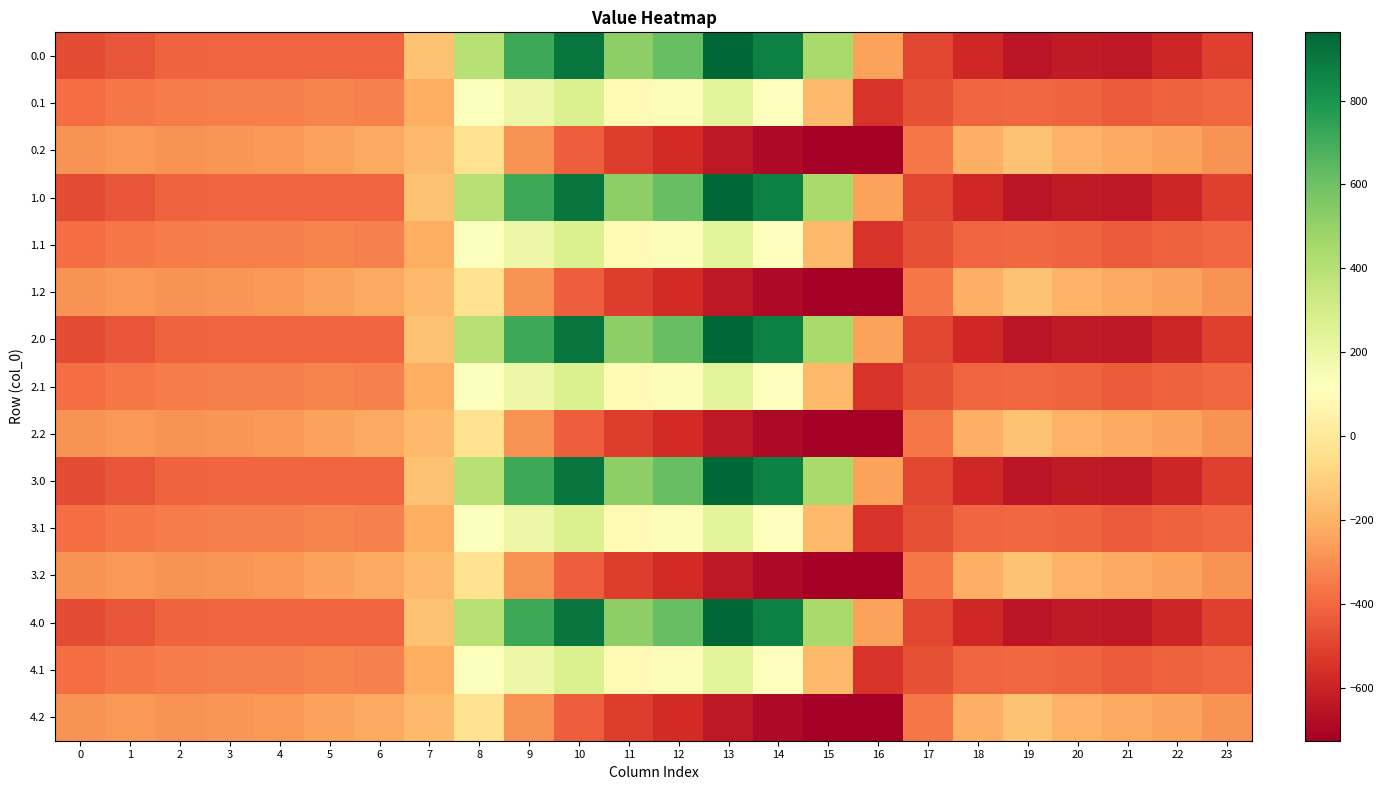

Reading left to right, what are all the values shown in this chart?

0.0: 0=-482.0	1=-449.5	2=-410.3	3=-404.4	4=-404.9	5=-403.8	6=-408.0	7=-150.1	8=395.3	9=716.9	10=916.2	11=516.0	12=619.4	13=962.7	14=870.3	15=443.0	16=-250.9	17=-494.8	18=-586.7	19=-649.2	20=-629.9	21=-638.4	22=-592.3	23=-511.3
0.1: 0=-384.6	1=-361.1	2=-347.9	3=-342.7	4=-339.6	5=-325.7	6=-332.2	7=-217.1	8=125.2	9=191.1	10=274.1	11=87.0	12=134.6	13=241.5	14=113.7	15=-173.1	16=-547.3	17=-466.6	18=-405.4	19=-400.2	20=-414.5	21=-432.4	22=-419.9	23=-399.4
0.2: 0=-287.1	1=-272.7	2=-285.5	3=-281.0	4=-274.4	5=-245.0	6=-228.8	7=-176.6	8=-35.3	9=-288.5	10=-423.5	11=-520.6	12=-571.2	13=-640.4	14=-687.4	15=-725.8	16=-726.6	17=-362.4	18=-210.0	19=-151.0	20=-199.2	21=-226.4	22=-247.4	23=-287.5
1.0: 0=-482.0	1=-449.5	2=-410.3	3=-404.4	4=-404.9	5=-403.8	6=-408.0	7=-150.1	8=395.3	9=716.9	10=916.2	11=516.0	12=619.4	13=962.7	14=870.3	15=443.0	16=-250.9	17=-494.8	18=-586.7	19=-649.2	20=-629.9	21=-638.4	22=-592.3	23=-511.3
1.1: 0=-384.6	1=-361.1	2=-347.9	3=-342.7	4=-339.6	5=-325.7	6=-332.2	7=-217.1	8=125.2	9=191.1	10=274.1	11=87.0	12=134.6	13=241.5	14=113.7	15=-173.1	16=-547.3	17=-466.6	18=-405.4	19=-400.2	20=-414.5	21=-432.4	22=-419.9	23=-399.4
1.2: 0=-287.1	1=-272.7	2=-285.5	3=-281.0	4=-274.4	5=-245.0	6=-228.8	7=-176.6	8=-35.3	9=-288.5	10=-423.5	11=-520.6	12=-571.2	13=-640.4	14=-687.4	15=-725.8	16=-726.6	17=-362.4	18=-210.0	19=-151.0	20=-199.2	21=-226.4	22=-247.4	23=-287.5
2.0: 0=-482.0	1=-449.5	2=-410.3	3=-404.4	4=-404.9	5=-403.8	6=-408.0	7=-150.1	8=395.3	9=716.9	10=916.2	11=516.0	12=619.4	13=962.7	14=870.3	15=443.0	16=-250.9	17=-494.8	18=-586.7	19=-649.2	20=-629.9	21=-638.4	22=-592.3	23=-511.3
2.1: 0=-384.6	1=-361.1	2=-347.9	3=-342.7	4=-339.6	5=-325.7	6=-332.2	7=-217.1	8=125.2	9=191.1	10=274.1	11=87.0	12=134.6	13=241.5	14=113.7	15=-173.1	16=-547.3	17=-466.6	18=-405.4	19=-400.2	20=-414.5	21=-432.4	22=-419.9	23=-399.4
2.2: 0=-287.1	1=-272.7	2=-285.5	3=-281.0	4=-274.4	5=-245.0	6=-228.8	7=-176.6	8=-35.3	9=-288.5	10=-423.5	11=-520.6	12=-571.2	13=-640.4	14=-687.4	15=-725.8	16=-726.6	17=-362.4	18=-210.0	19=-151.0	20=-199.2	21=-226.4	22=-247.4	23=-287.5
3.0: 0=-482.0	1=-449.5	2=-410.3	3=-404.4	4=-404.9	5=-403.8	6=-408.0	7=-150.1	8=395.3	9=716.9	10=916.2	11=516.0	12=619.4	13=962.7	14=870.3	15=443.0	16=-250.9	17=-494.8	18=-586.7	19=-649.2	20=-629.9	21=-638.4	22=-592.3	23=-511.3
3.1: 0=-384.6	1=-361.1	2=-347.9	3=-342.7	4=-339.6	5=-325.7	6=-332.2	7=-217.1	8=125.2	9=191.1	10=274.1	11=87.0	12=134.6	13=241.5	14=113.7	15=-173.1	16=-547.3	17=-466.6	18=-405.4	19=-400.2	20=-414.5	21=-432.4	22=-419.9	23=-399.4
3.2: 0=-287.1	1=-272.7	2=-285.5	3=-281.0	4=-274.4	5=-245.0	6=-228.8	7=-176.6	8=-35.3	9=-288.5	10=-423.5	11=-520.6	12=-571.2	13=-640.4	14=-687.4	15=-725.8	16=-726.6	17=-362.4	18=-210.0	19=-151.0	20=-199.2	21=-226.4	22=-247.4	23=-287.5
4.0: 0=-482.0	1=-449.5	2=-410.3	3=-404.4	4=-404.9	5=-403.8	6=-408.0	7=-150.1	8=395.3	9=716.9	10=916.2	11=516.0	12=619.4	13=962.7	14=870.3	15=443.0	16=-250.9	17=-494.8	18=-586.7	19=-649.2	20=-629.9	21=-638.4	22=-592.3	23=-511.3
4.1: 0=-384.6	1=-361.1	2=-347.9	3=-342.7	4=-339.6	5=-325.7	6=-332.2	7=-217.1	8=125.2	9=191.1	10=274.1	11=87.0	12=134.6	13=241.5	14=113.7	15=-173.1	16=-547.3	17=-466.6	18=-405.4	19=-400.2	20=-414.5	21=-432.4	22=-419.9	23=-399.4
4.2: 0=-287.1	1=-272.7	2=-285.5	3=-281.0	4=-274.4	5=-245.0	6=-228.8	7=-176.6	8=-35.3	9=-288.5	10=-423.5	11=-520.6	12=-571.2	13=-640.4	14=-687.4	15=-725.8	16=-726.6	17=-362.4	18=-210.0	19=-151.0	20=-199.2	21=-226.4	22=-247.4	23=-287.5